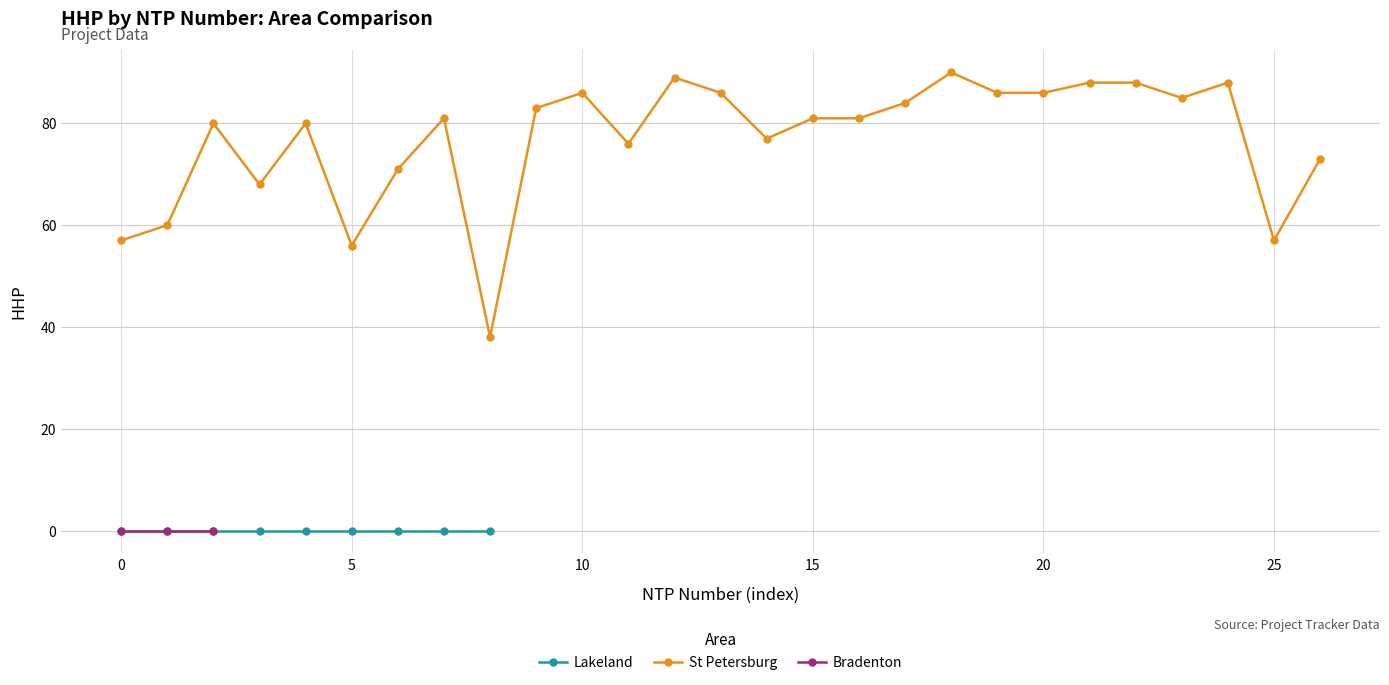

True or false: Bradenton and Lakeland intersect in this chart.

False